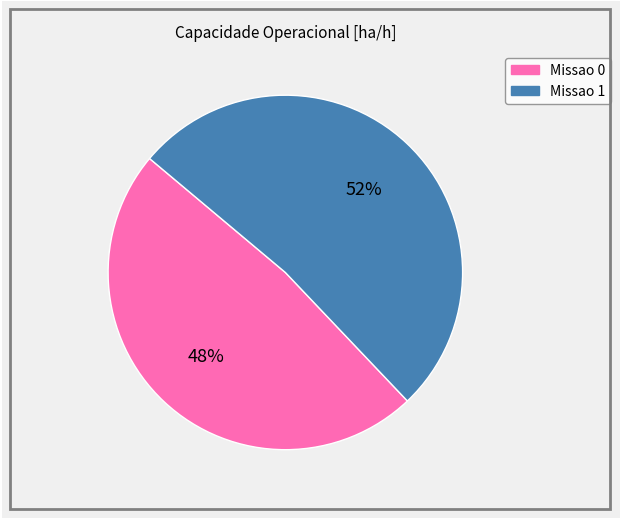

To the nearest percent, what is the average slice percentage?

50%